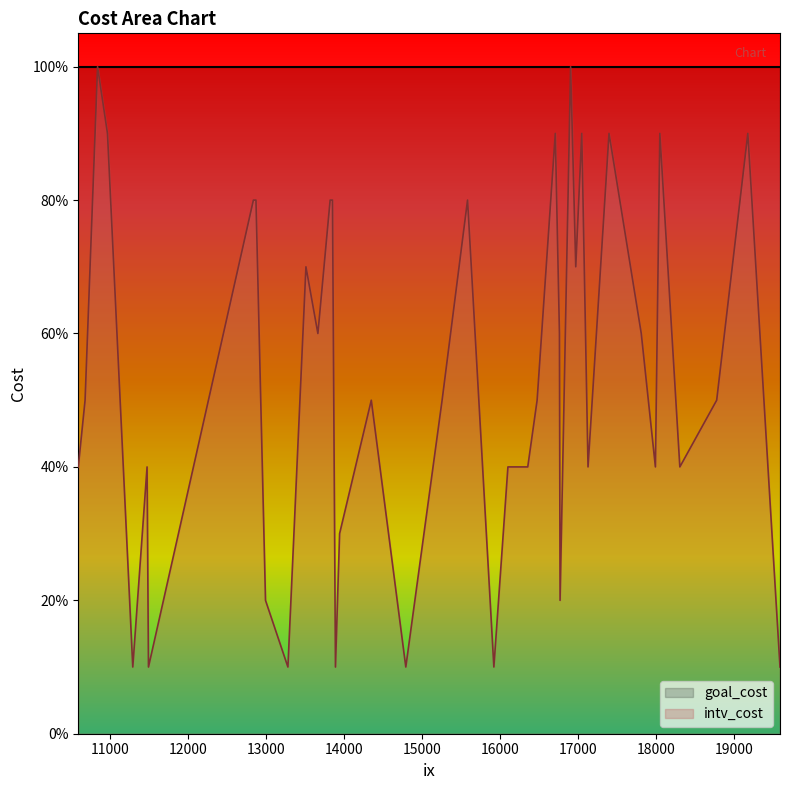

What is the maximum value for goal_cost?

1.0